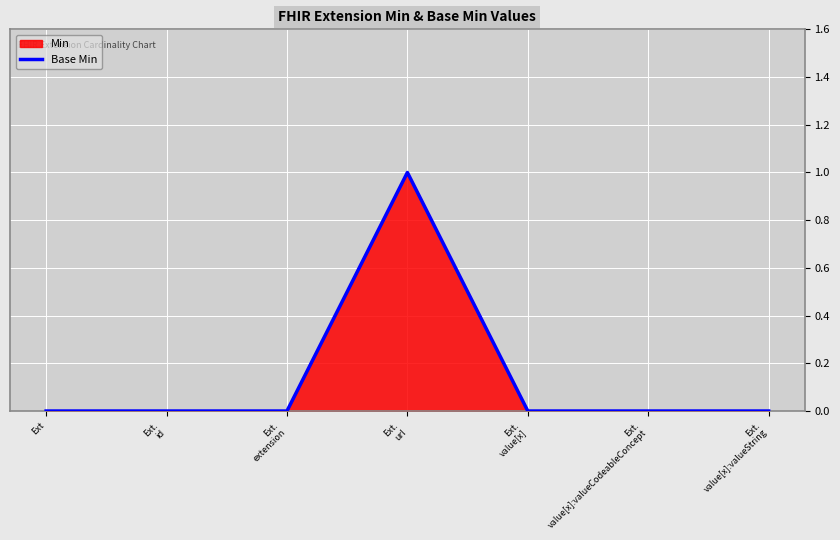

Is it true that the value at Ext.
url is 1?

True